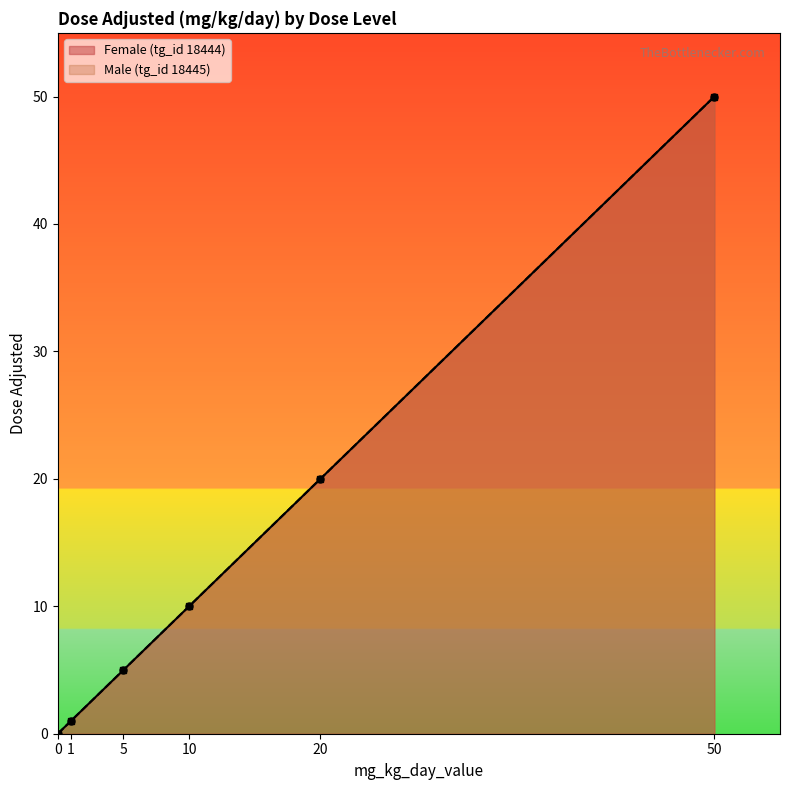

Does the chart display data point markers on the line(s)?

Yes